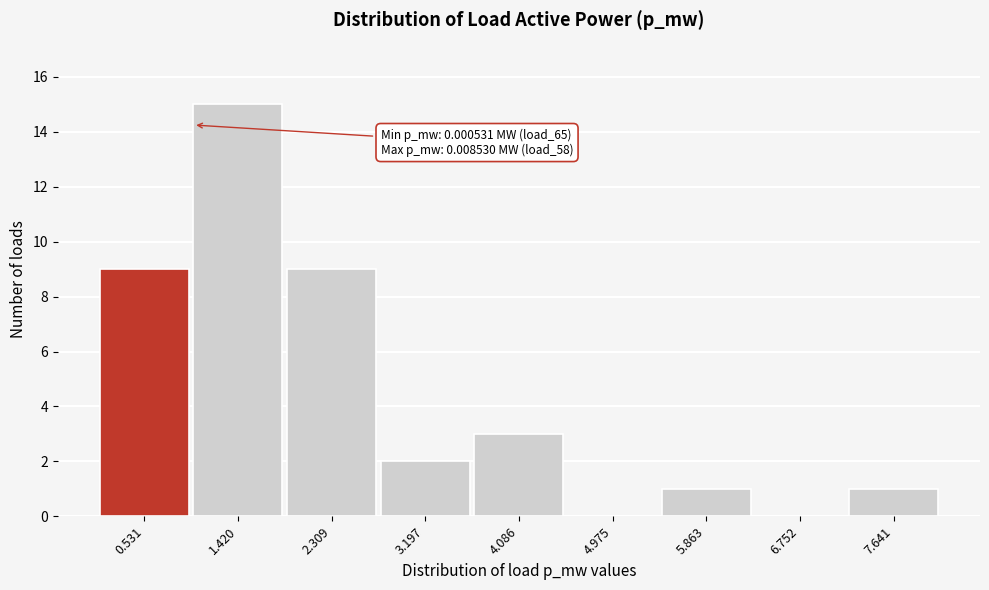

Reading left to right, what are all the values shown in this chart?

0.531=9	1.420=15	2.309=9	3.197=2	4.086=3	4.975=0	5.863=1	6.752=0	7.641=1